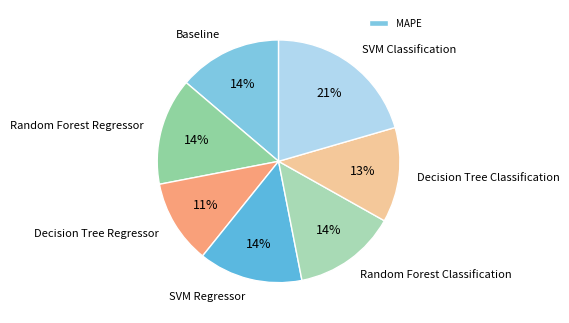

Does any single category account for the majority?

No